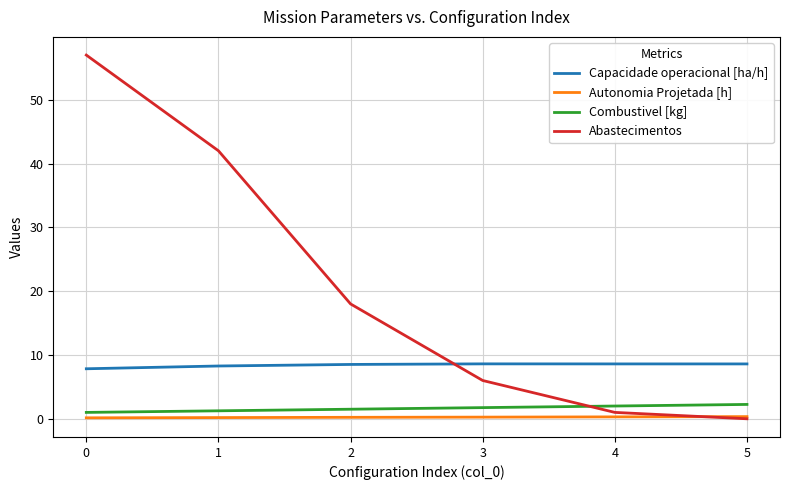

What is the minimum value for Capacidade operacional [ha/h]?

7.8